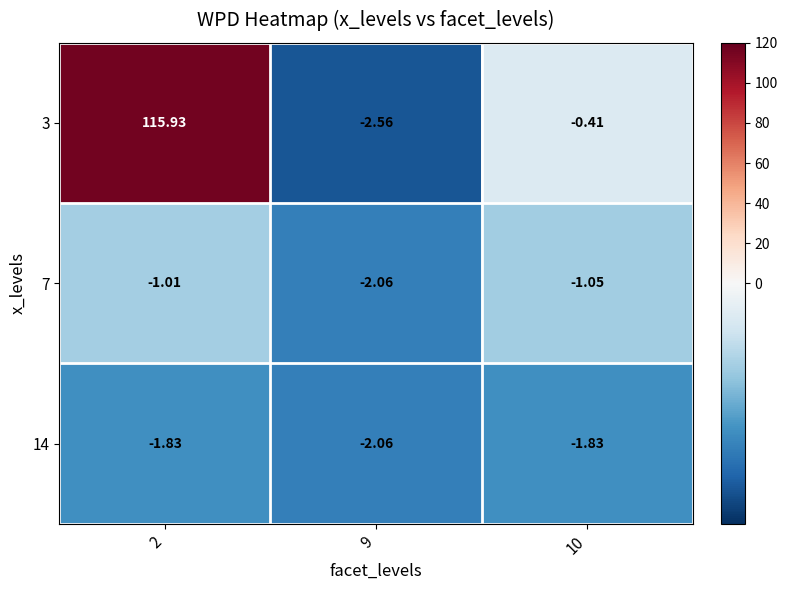

Is the value of 3 at 9 greater than the value of 14 at 9?

No